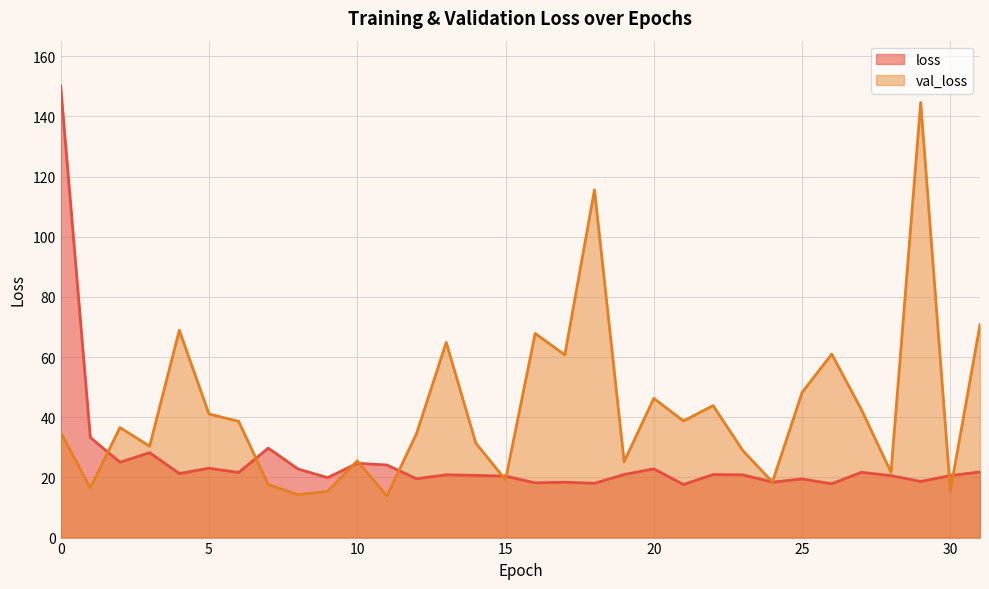

Where do val_loss and loss first cross each other?

1 and 2